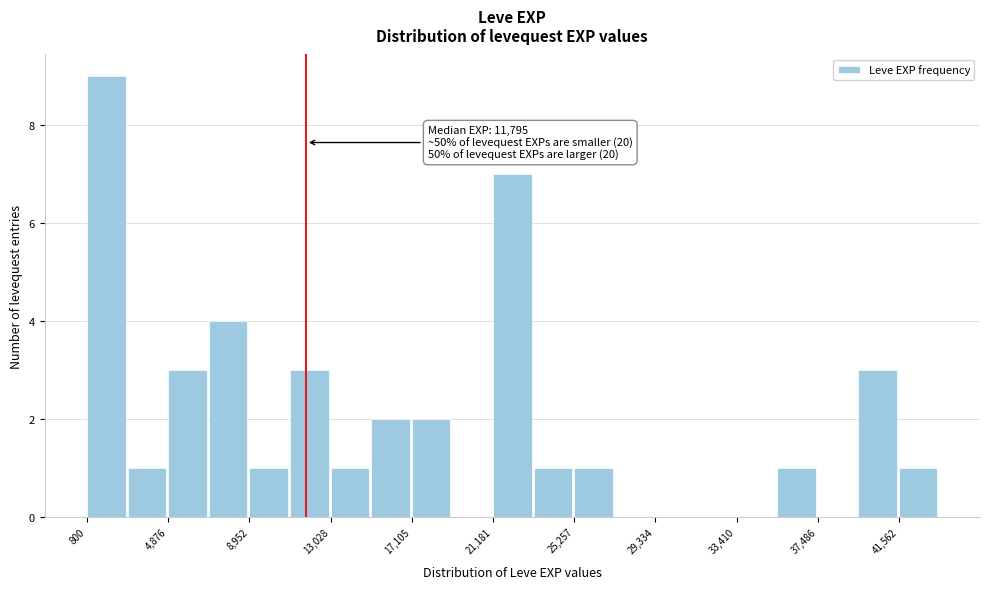

Over which range of the x-axis is the bar tallest?

1000 to 3000